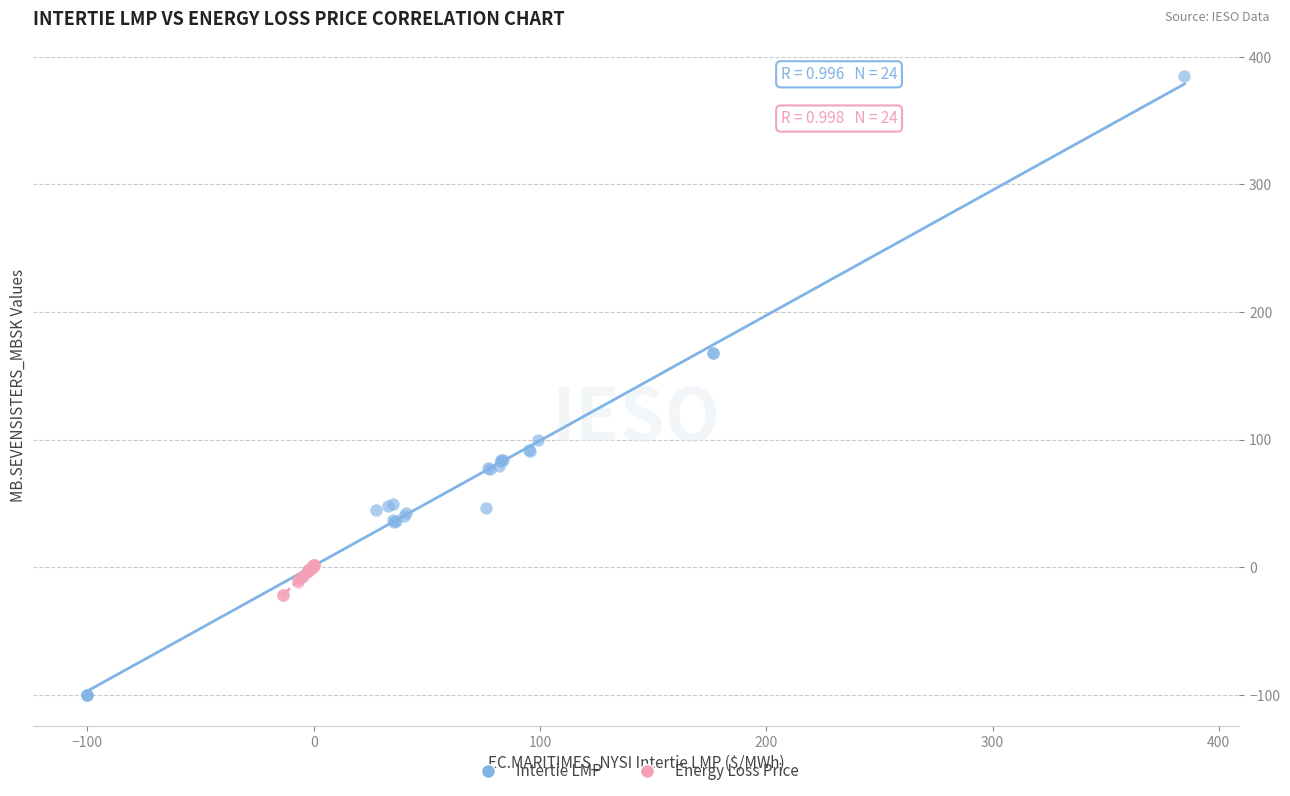

Which series contains the highest Y value?

Intertie LMP